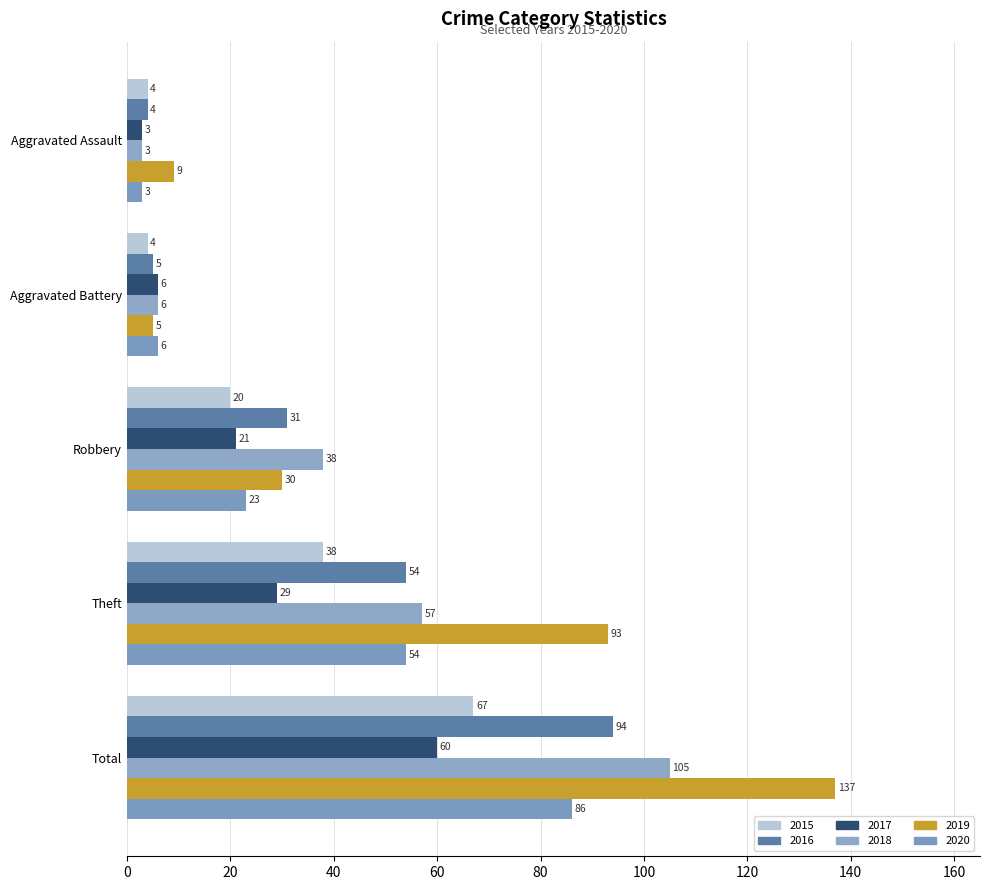

True or false: 2019 has a value of 214 at Total.

False